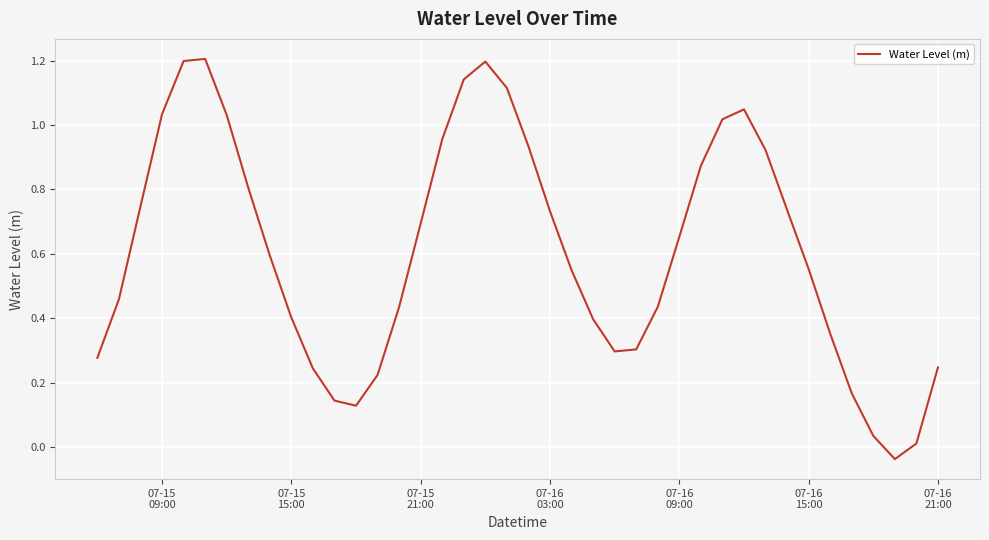

What is the difference between the maximum and minimum values?

1.2